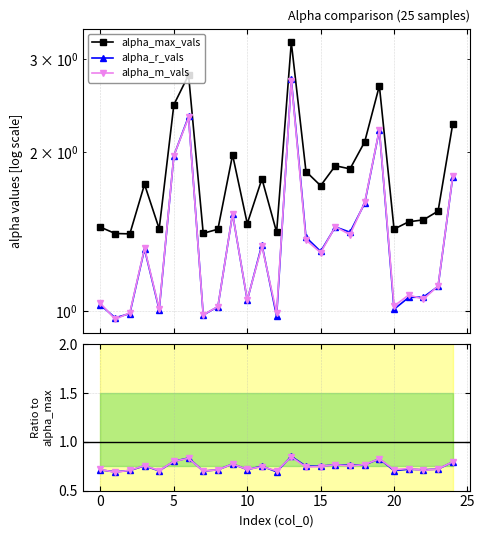

True or false: alpha_max_vals and alpha_m_vals cross at least once.

False